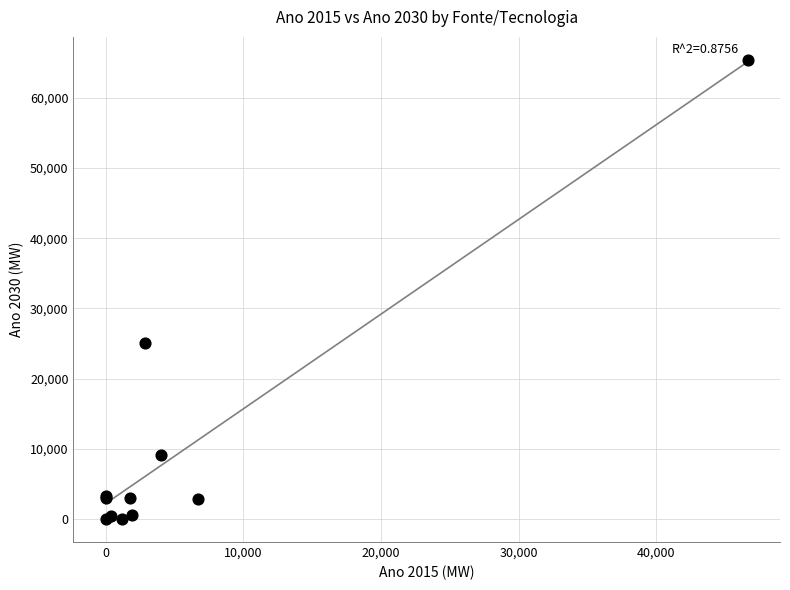

What Y value in the scatter plot is closest to 32709?

25122